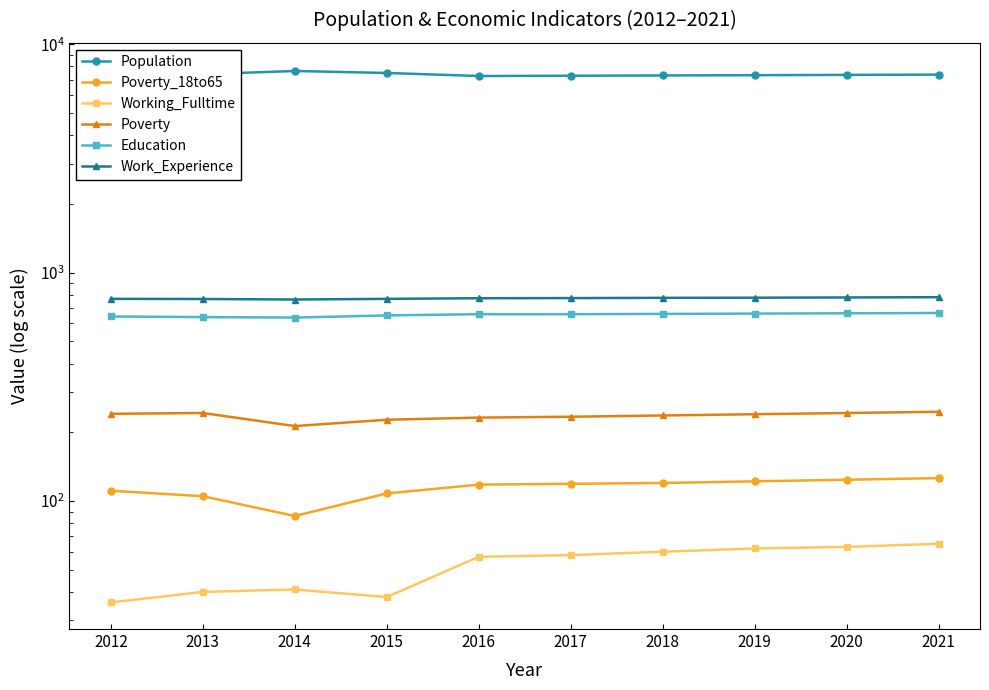

Rank the series by their maximum value, from highest to lowest.

Population, Work_Experience, Education, Poverty, Poverty_18to65, Working_Fulltime